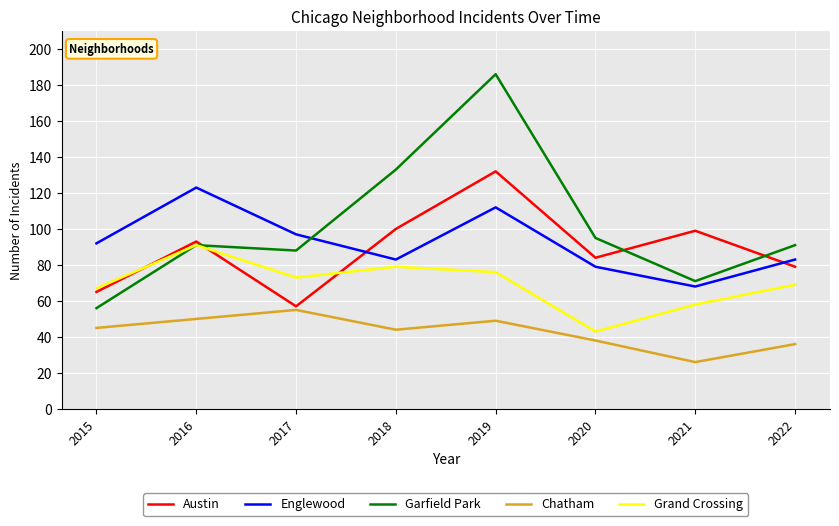

What is the total value across all series at 2015?

325